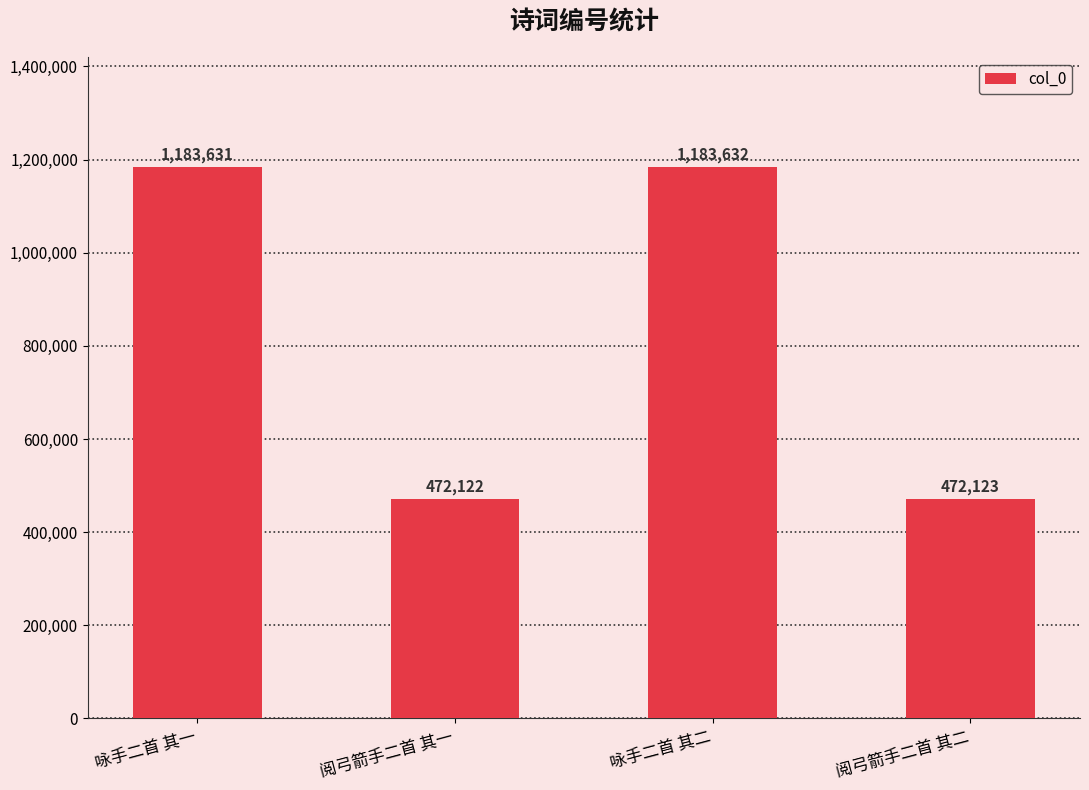

At which category does the chart reach its minimum across all series?

阅弓箭手二首 其一